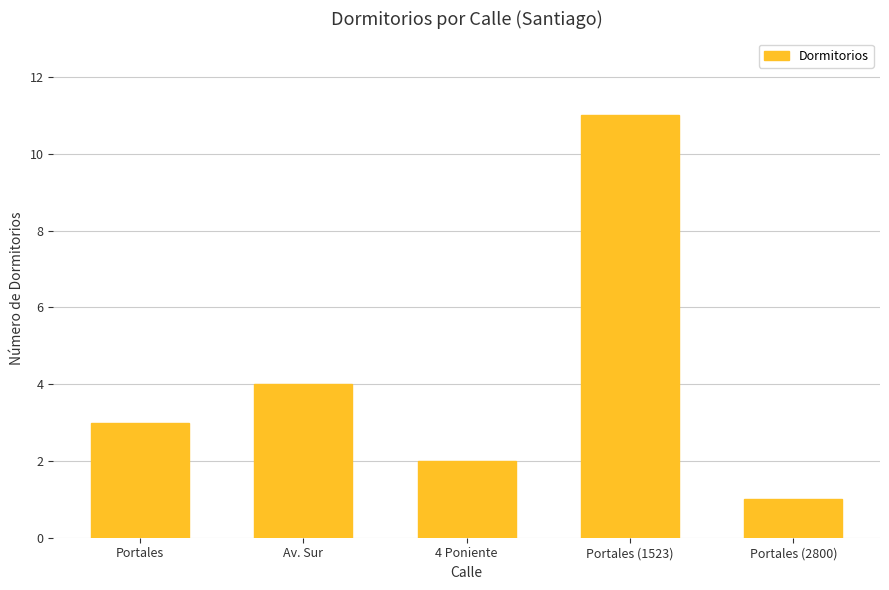

How many data points are less than 3?

2